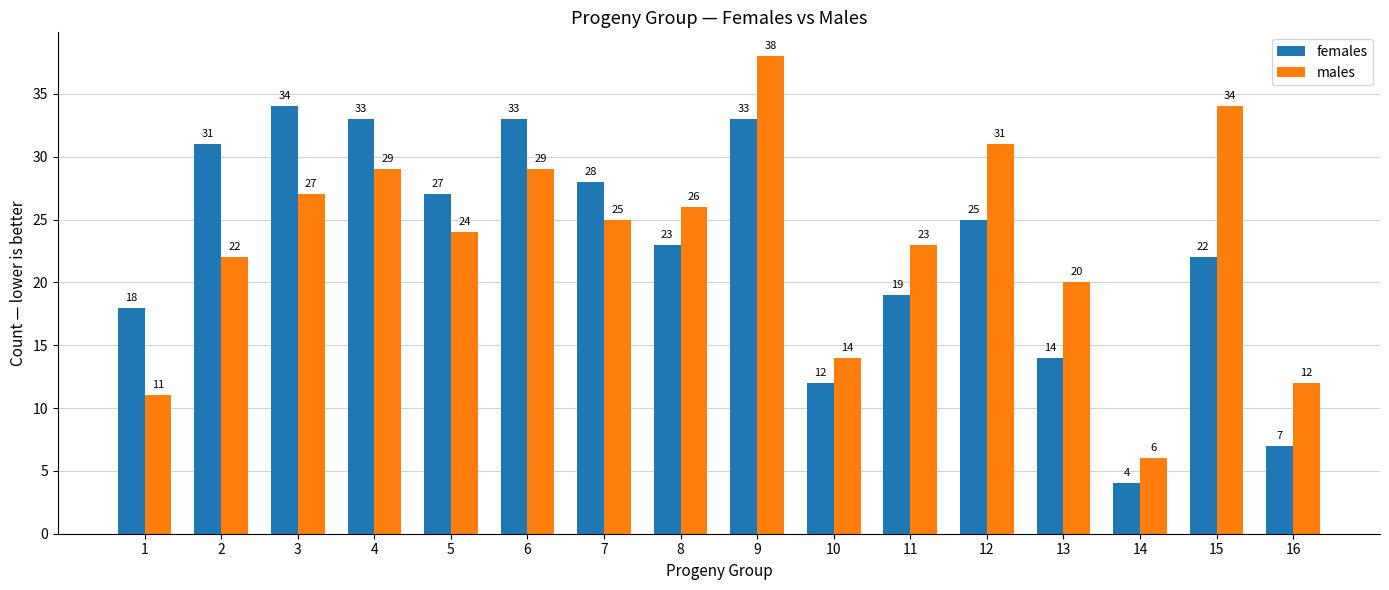

At which label does males first exceed 25?

3